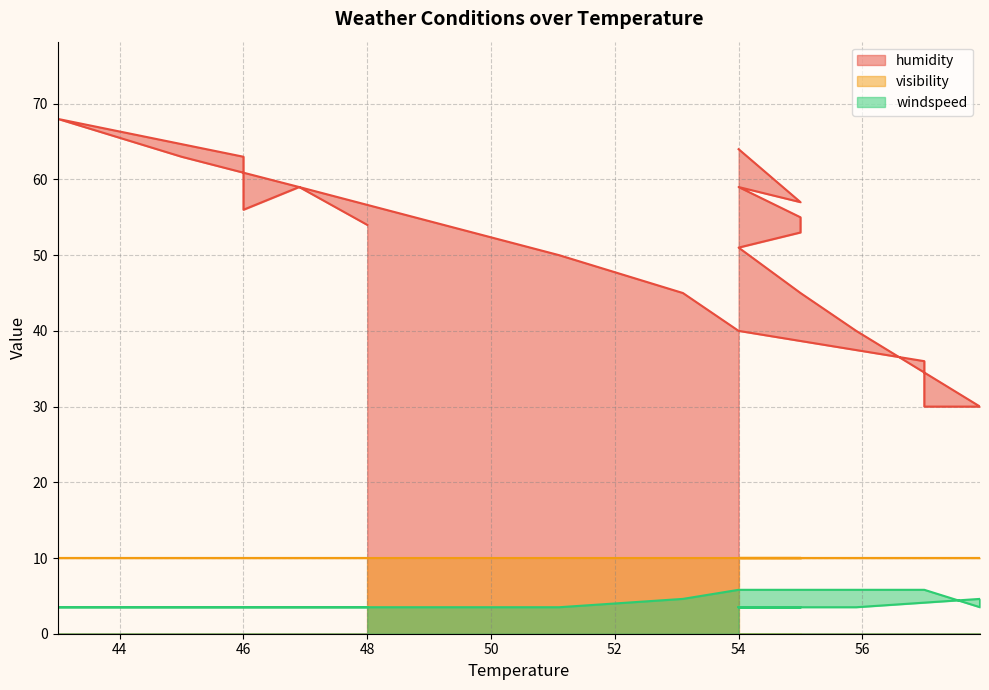

True or false: humidity and windspeed cross at least once.

False